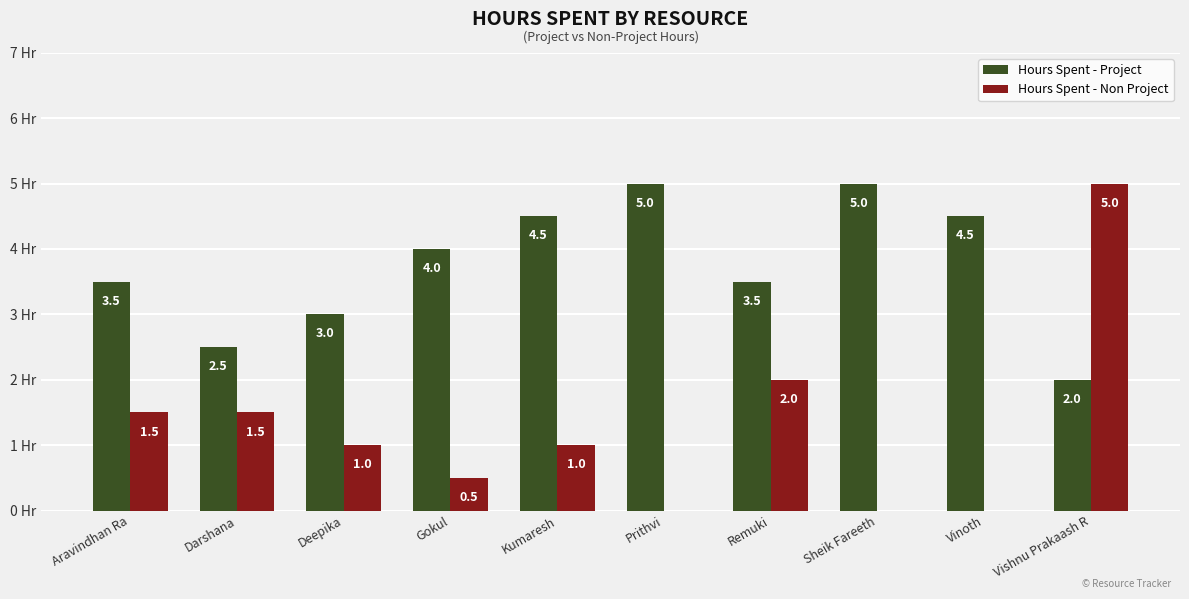

Which series changed the most between Sheik Fareeth and Vishnu Prakaash R?

Hours Spent - Non Project